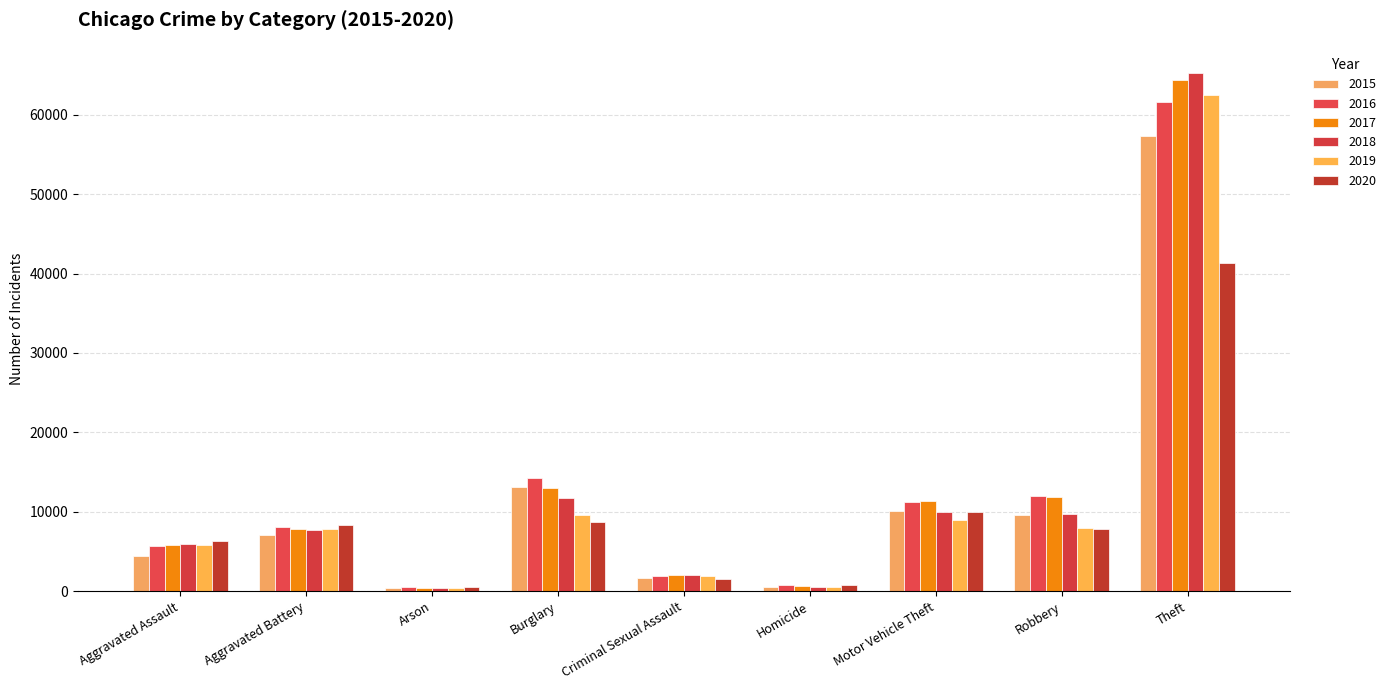

Which series has the widest spread of values?

2018